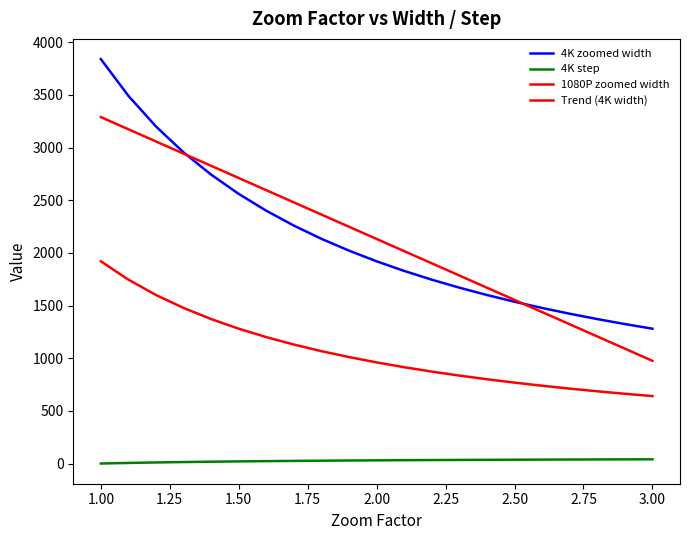

Is this an area chart (filled region under the line)?

No